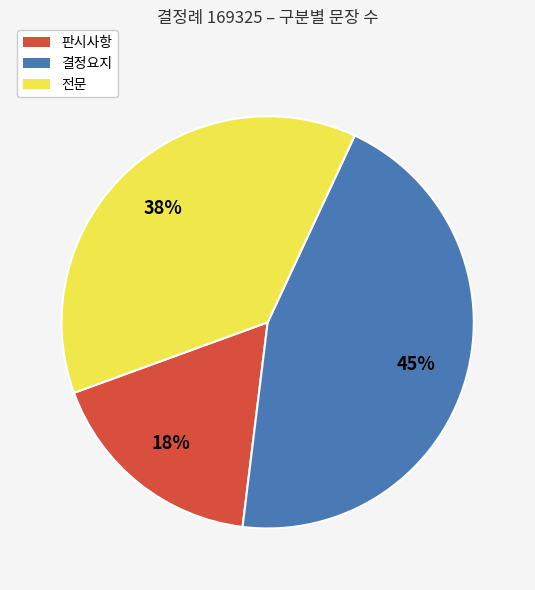

Which category has the biggest portion of the pie?

결정요지